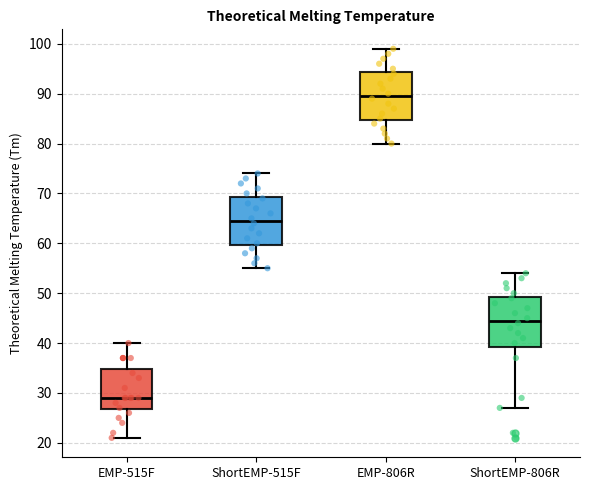

Which box's median line is the highest?

EMP-806R